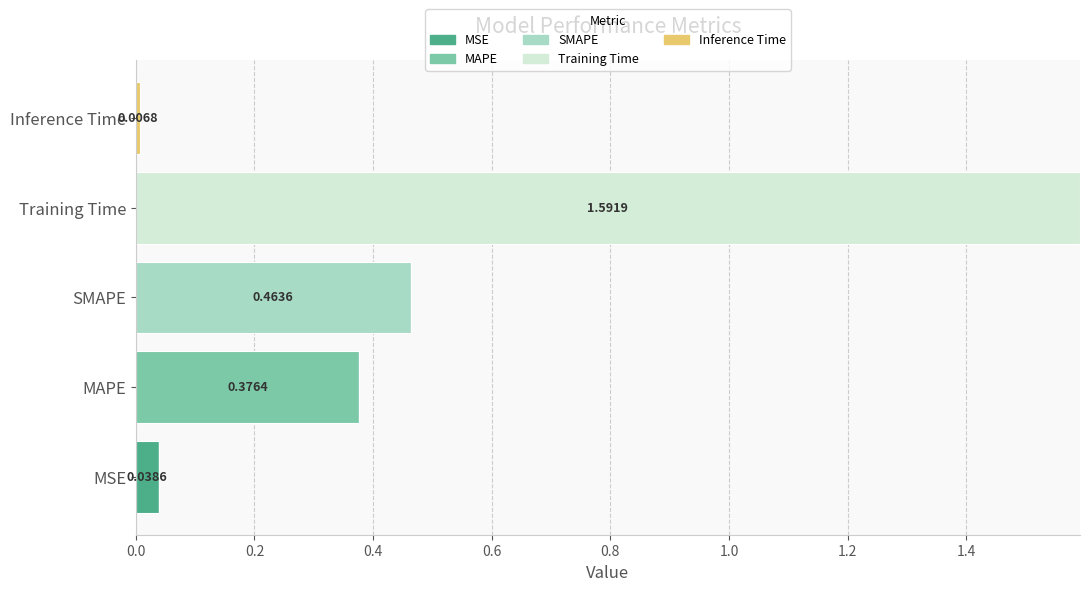

At which category is the sum across all series the highest?

Training Time